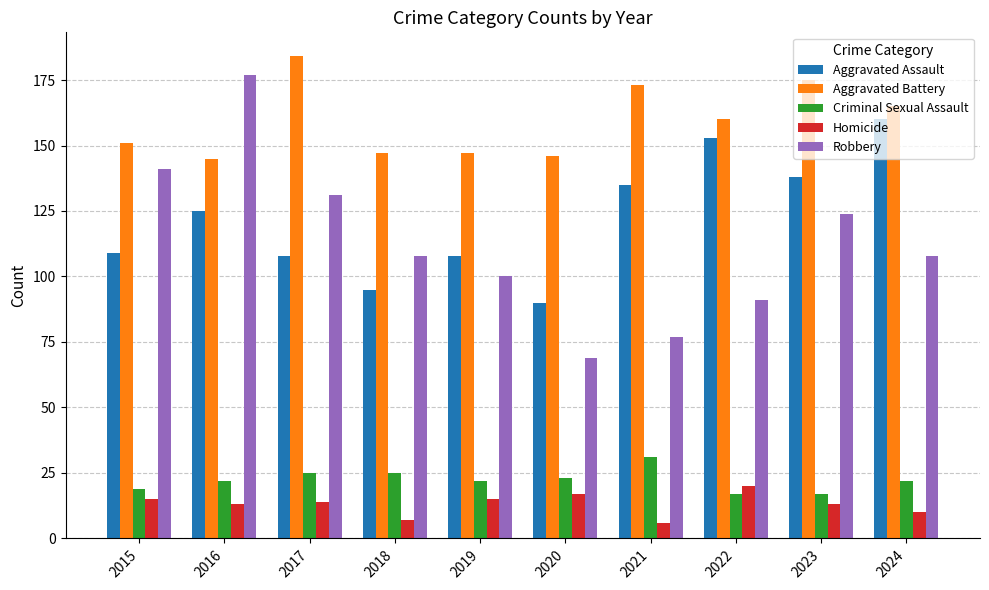

The Aggravated Assault series shows 45 at 2021. True or false?

False